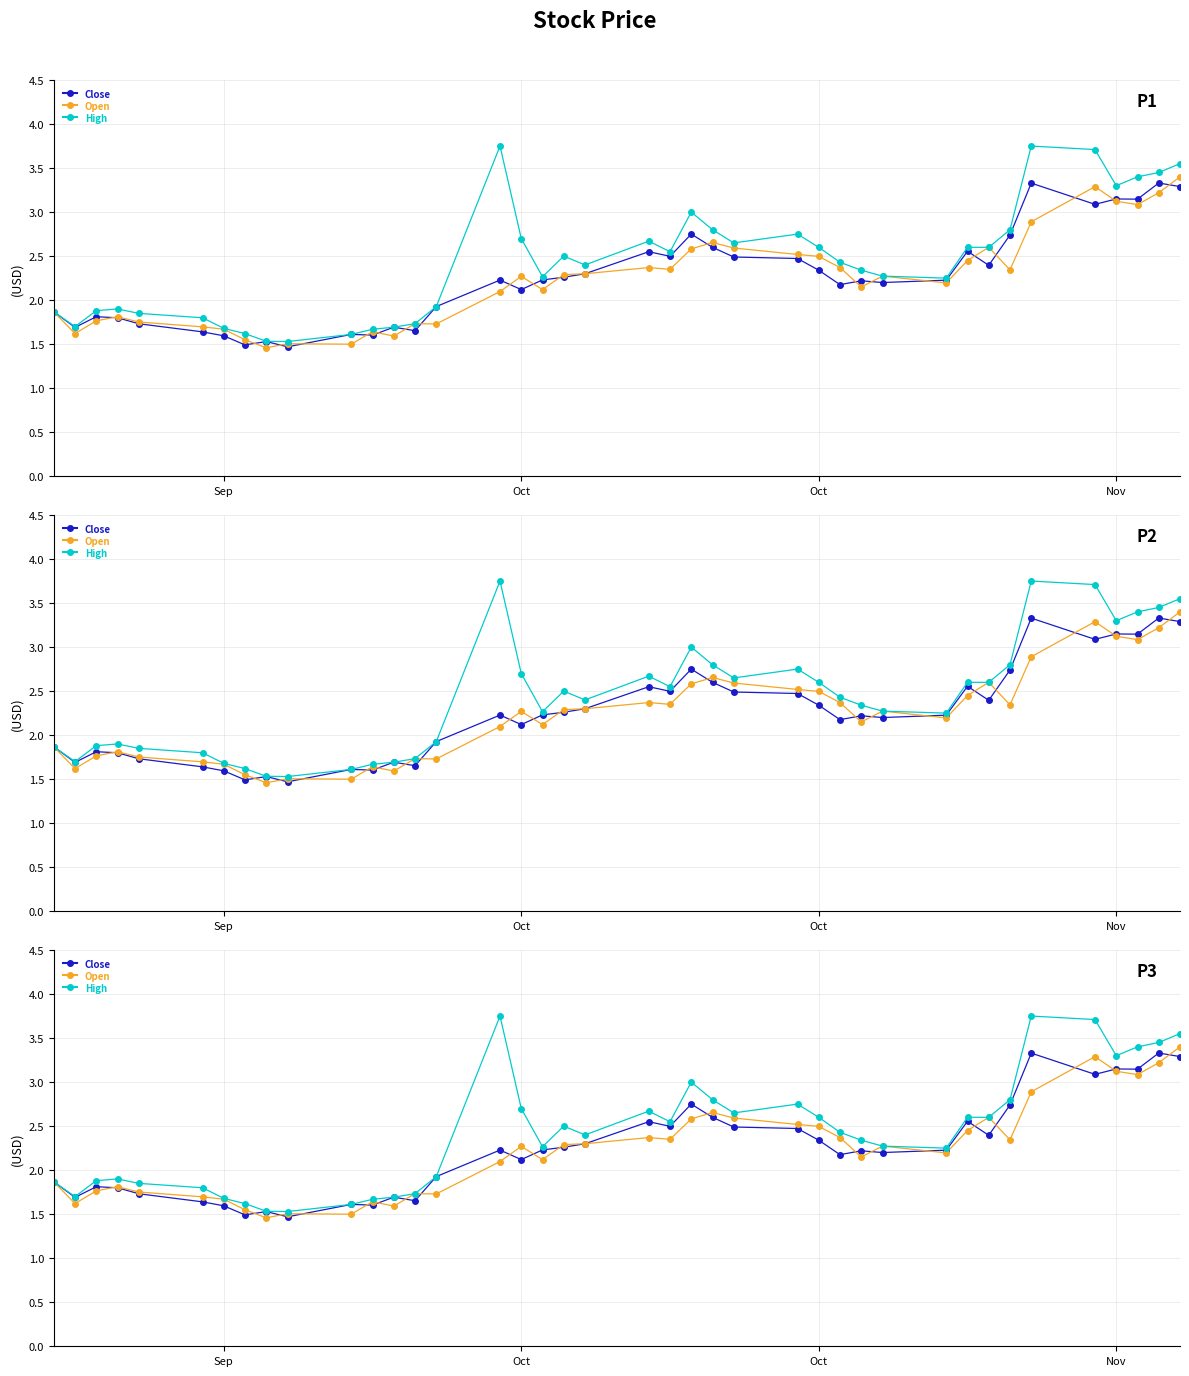

What are all the series names shown in the legend?

Close, Open, High